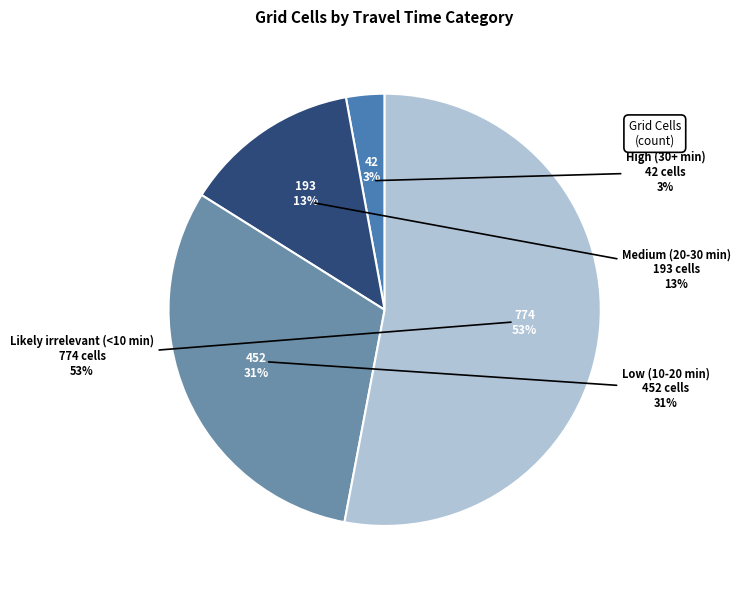

To the nearest percent, what is the difference between the High (30+ min) and Low (10-20 min) slice percentages?

28%